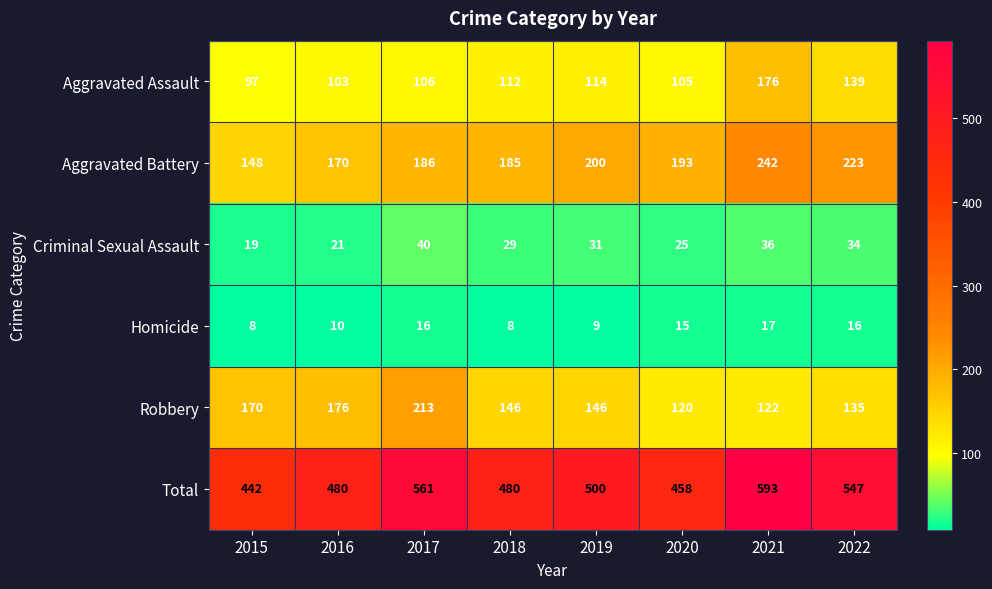

Rank the series by their maximum value, from lowest to highest.

Homicide, Criminal Sexual Assault, Aggravated Assault, Robbery, Aggravated Battery, Total